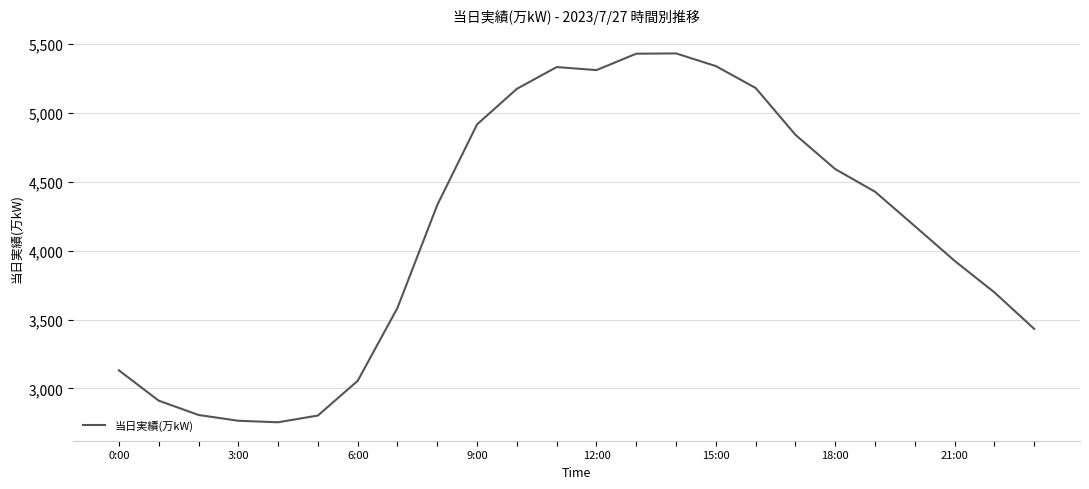

What is the smallest value displayed?

2754